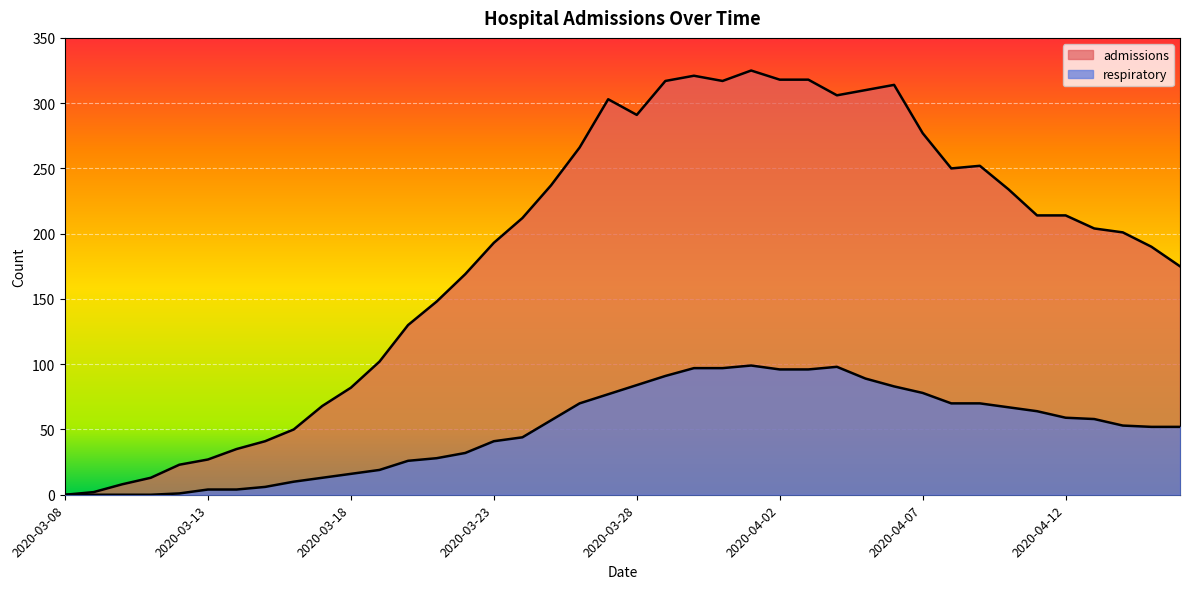

What is the label of the 25th point from the left?

2020-04-01